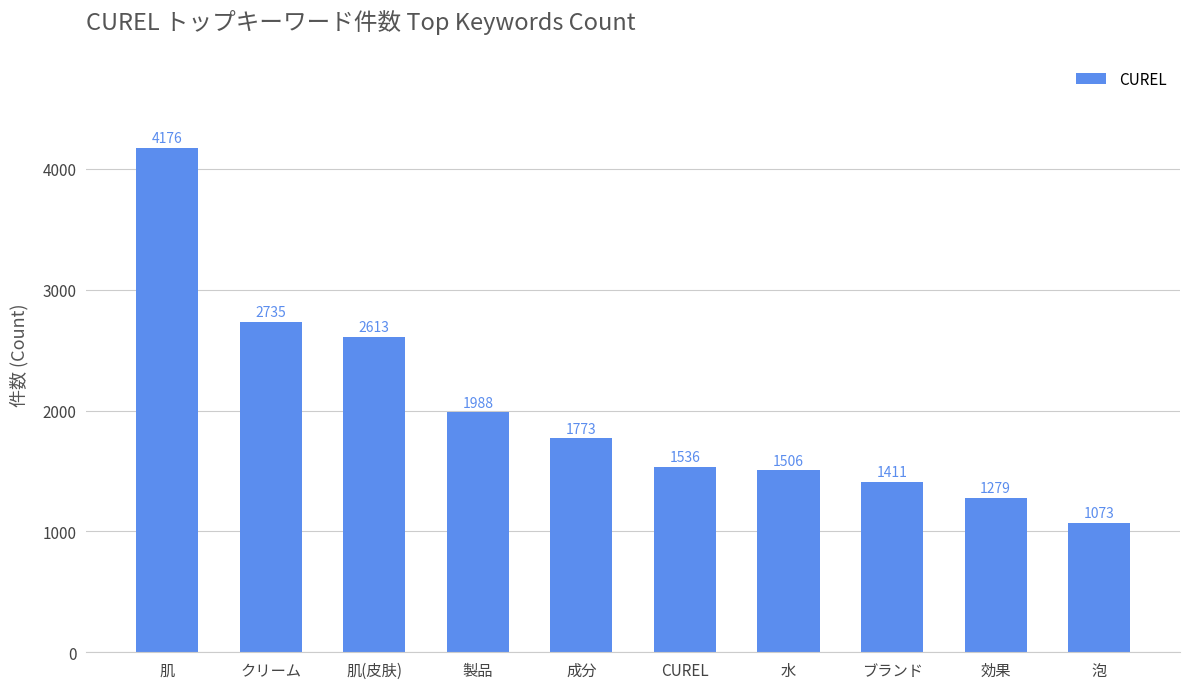

What is the change in value from 製品 to ブランド?

-577